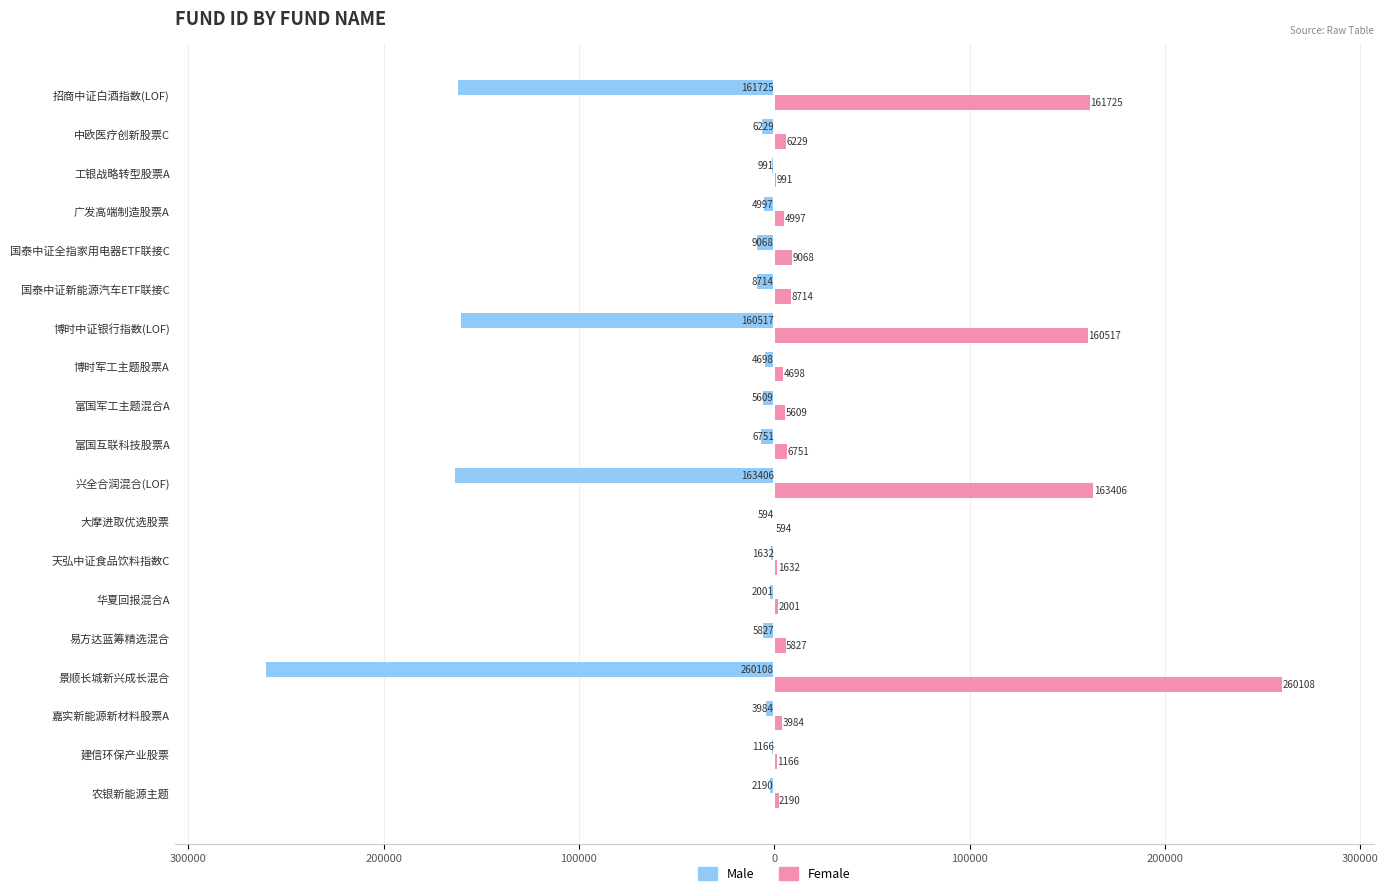

Reading left to right, extract all data points from this chart.

Male: -2190	-1166	-3984	-260108	-5827	-2001	-1632	-594	-163406	-6751	-5609	-4698	-160517	-8714	-9068	-4997	-991	-6229	-161725
Female: 2190	1166	3984	260108	5827	2001	1632	594	163406	6751	5609	4698	160517	8714	9068	4997	991	6229	161725